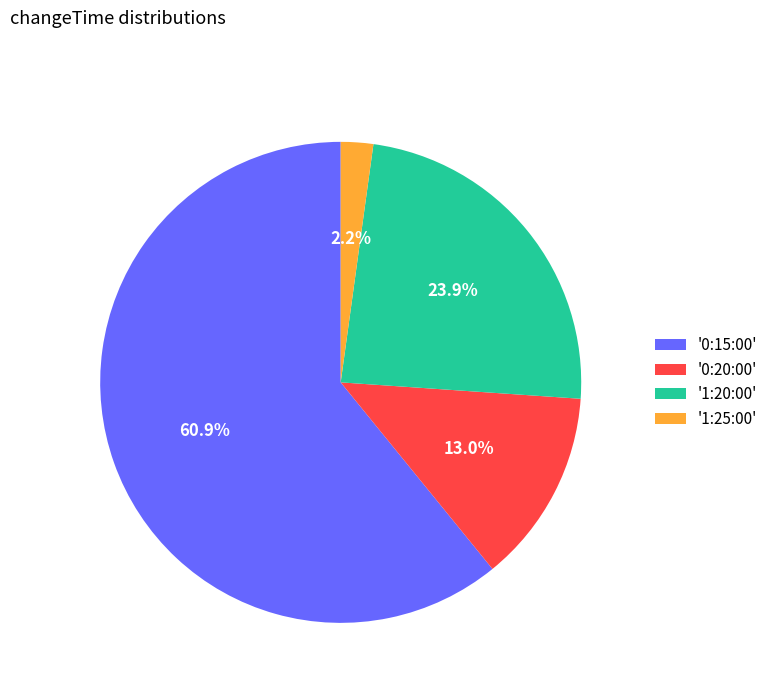

Is there a majority slice in this chart?

Yes